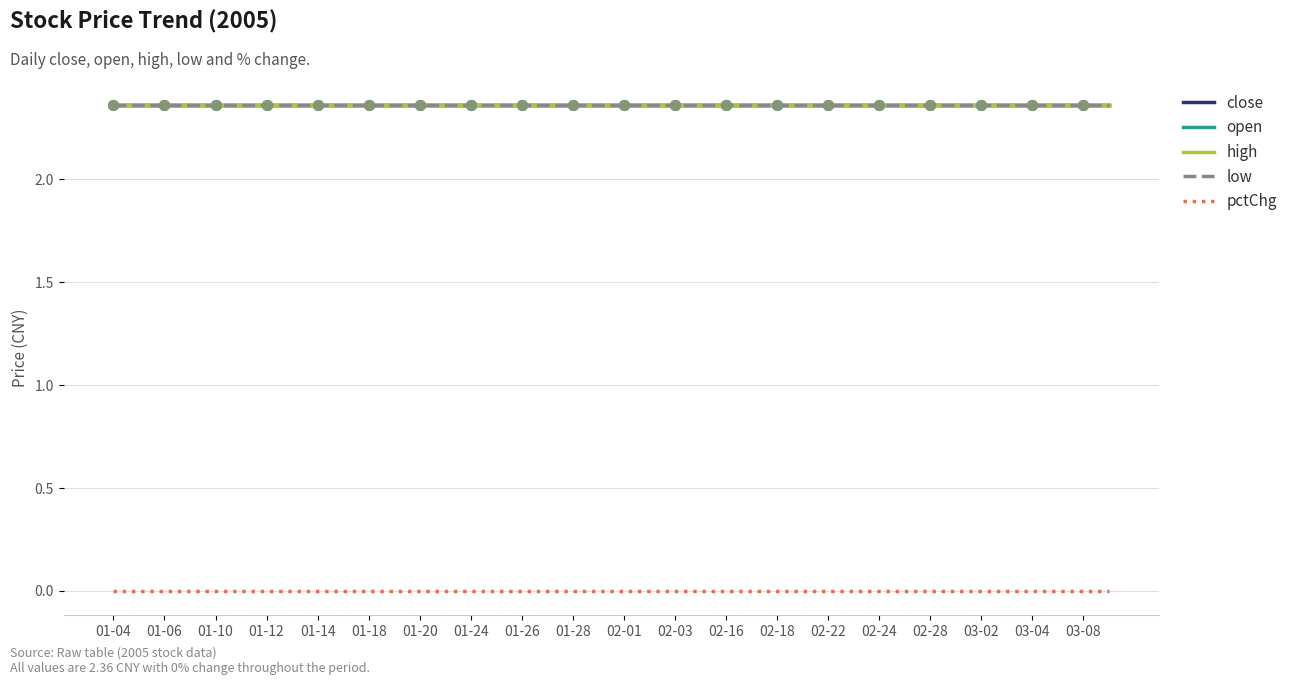

Which series has the largest total across all categories?

close